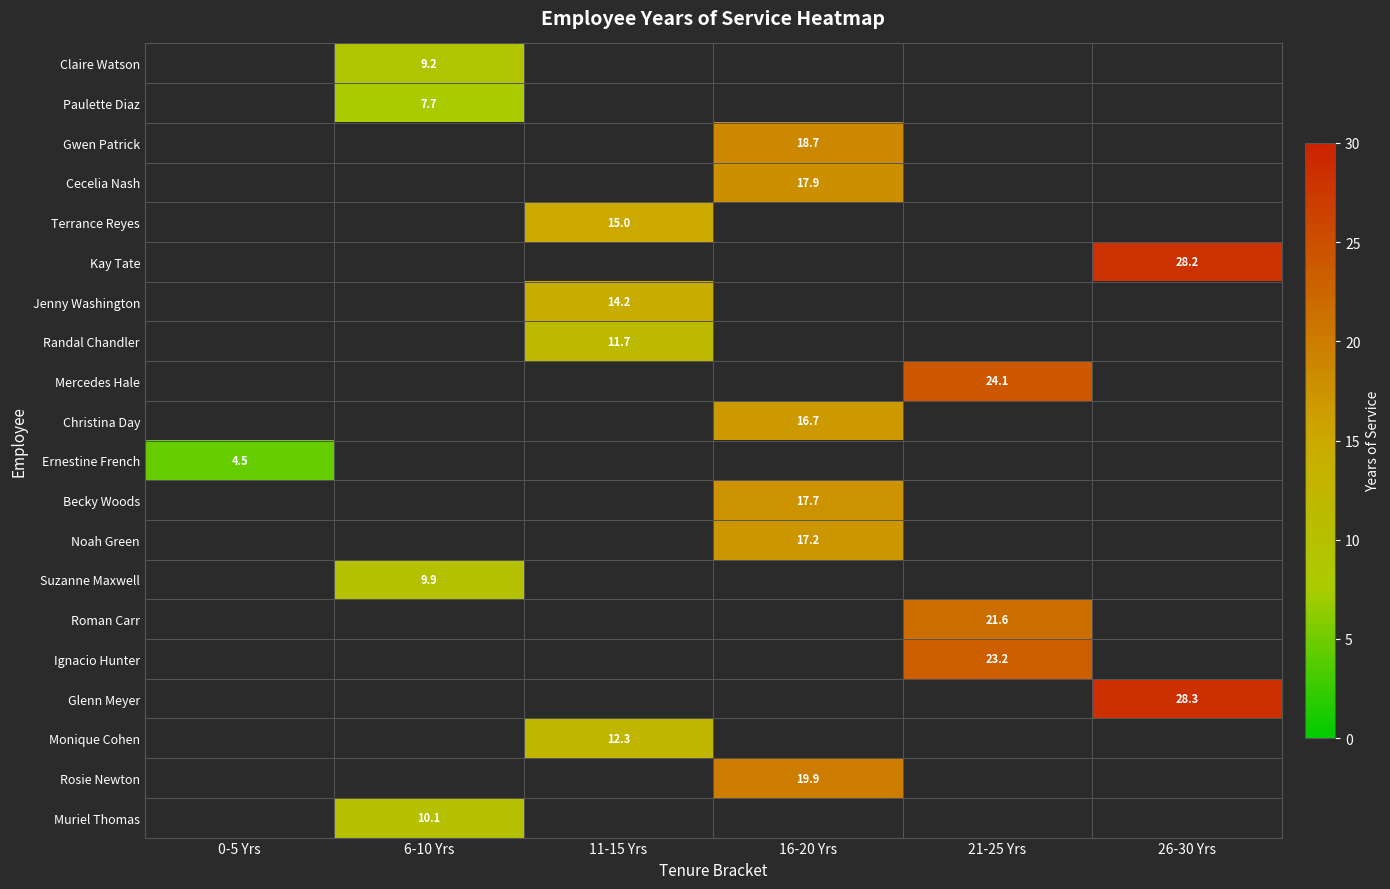

Is it true that Ignacio Hunter equals 23.2 at 21-25 Yrs?

True